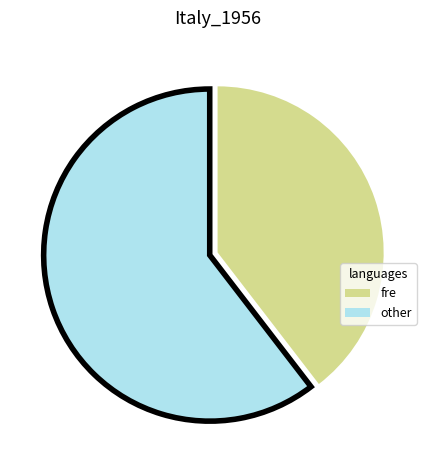

Does any single category account for the majority?

Yes